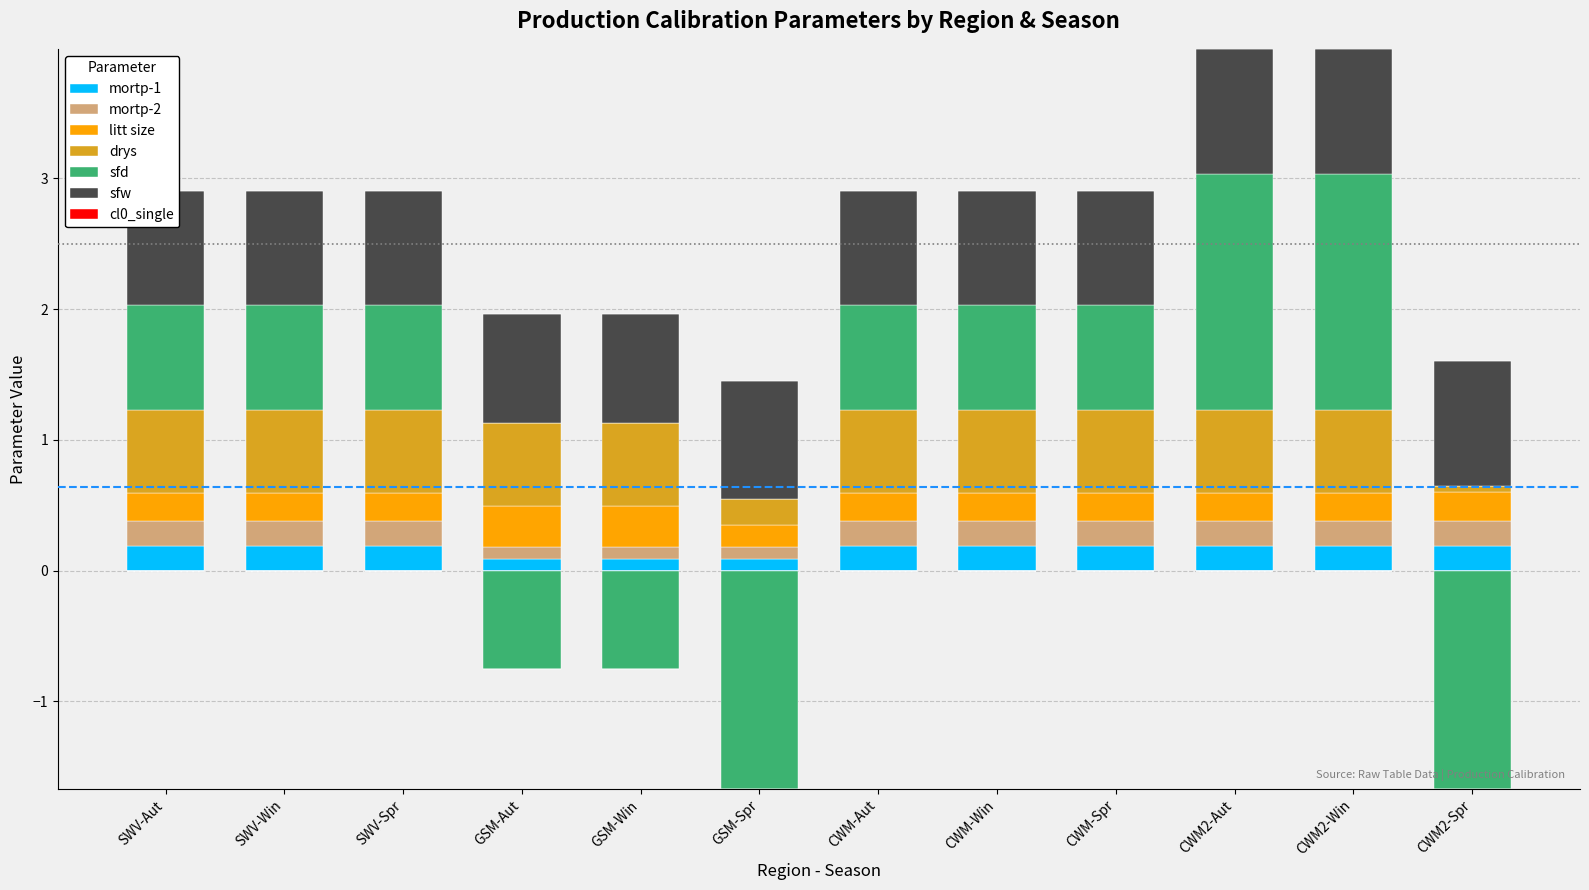

Which series changed the most between SWV-Aut and GSM-Win?

mortp-1